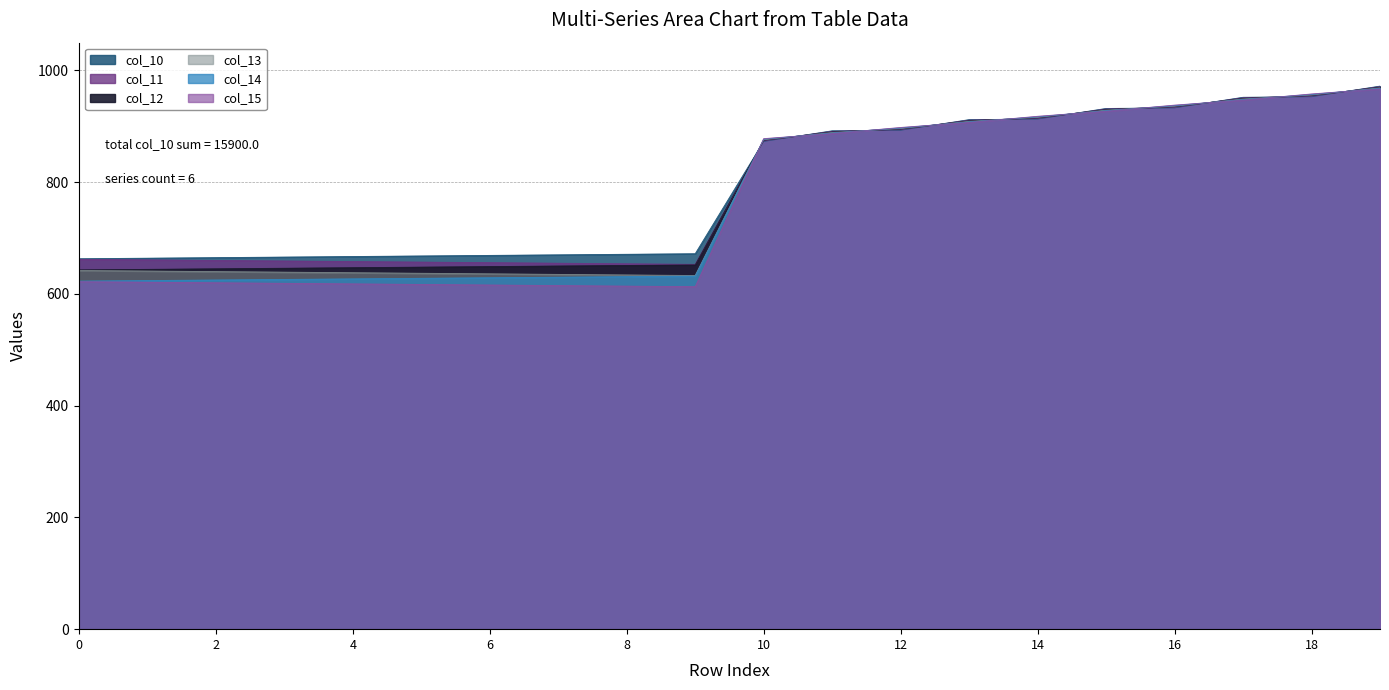

The value of col_10 at 4 is 667.0. True or false?

True